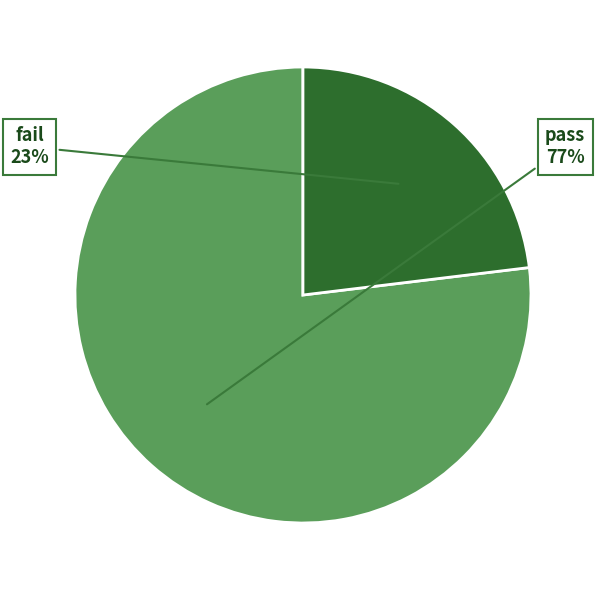

Which category has the smallest portion of the pie?

fail